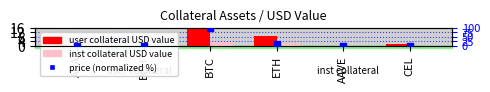

Which series has the widest spread of Y values?

price (norm %)